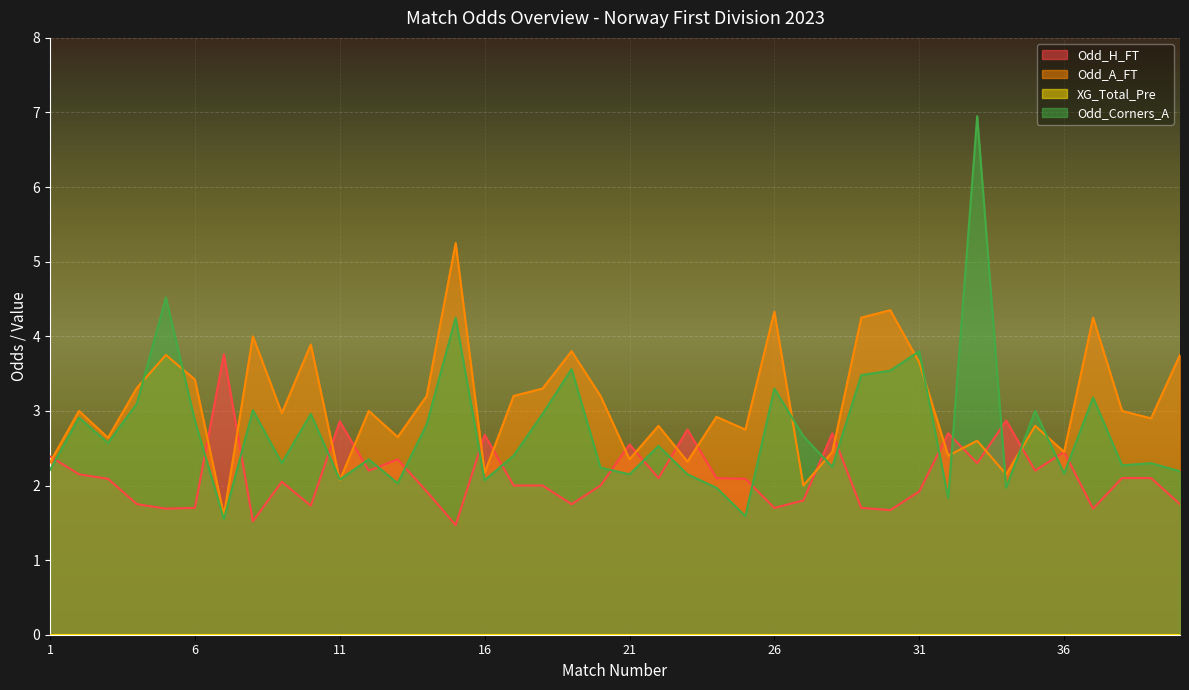

Read the Odd_Corners_A value at 11.

2.1